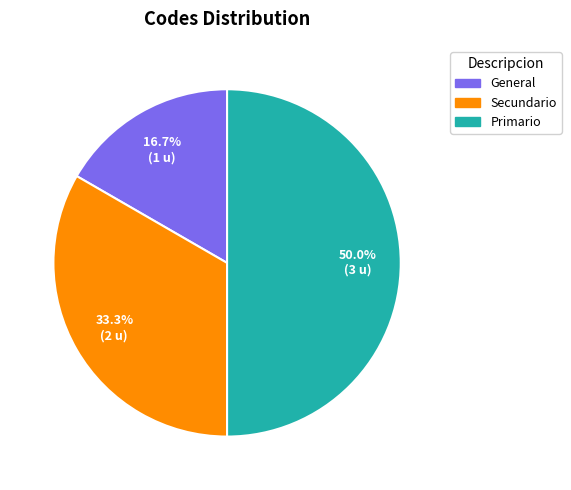

Is Secundario the majority of the pie?

No